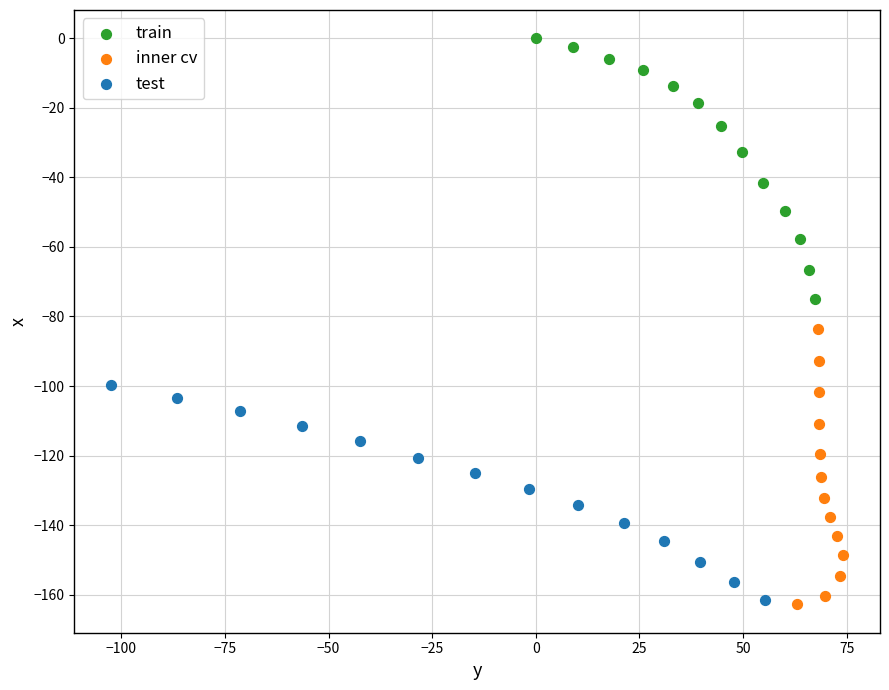

Which series contains the highest Y value?

train